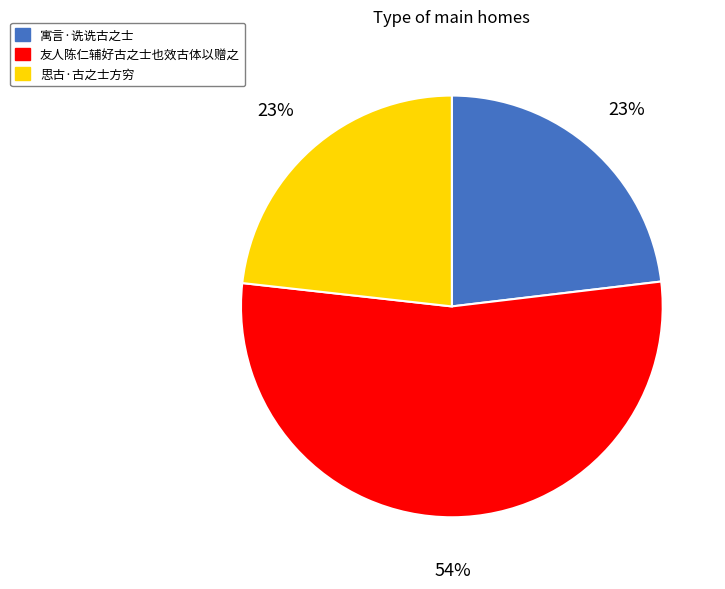

To the nearest percent, what is the combined percentage of 寓言·诜诜古之士 and 友人陈仁辅好古之士也效古体以赠之?

77%